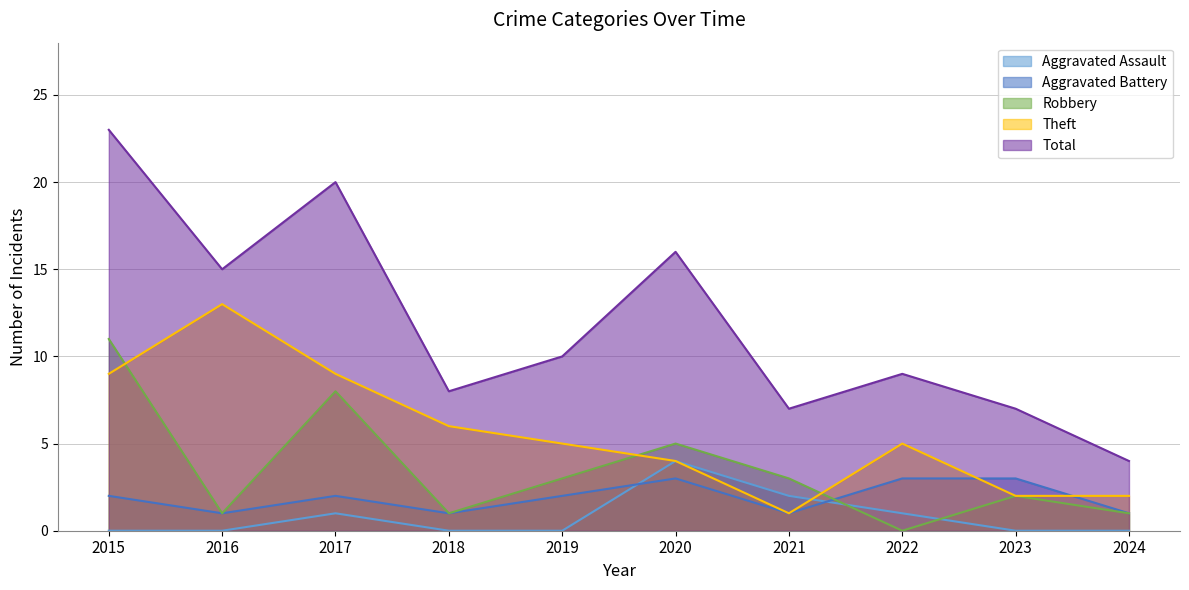

What is the difference between the maximum and second lowest values in the Theft series?

11